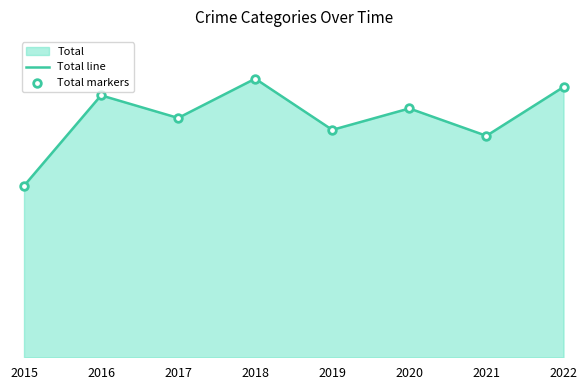

Which series has the largest total across all categories?

Total line